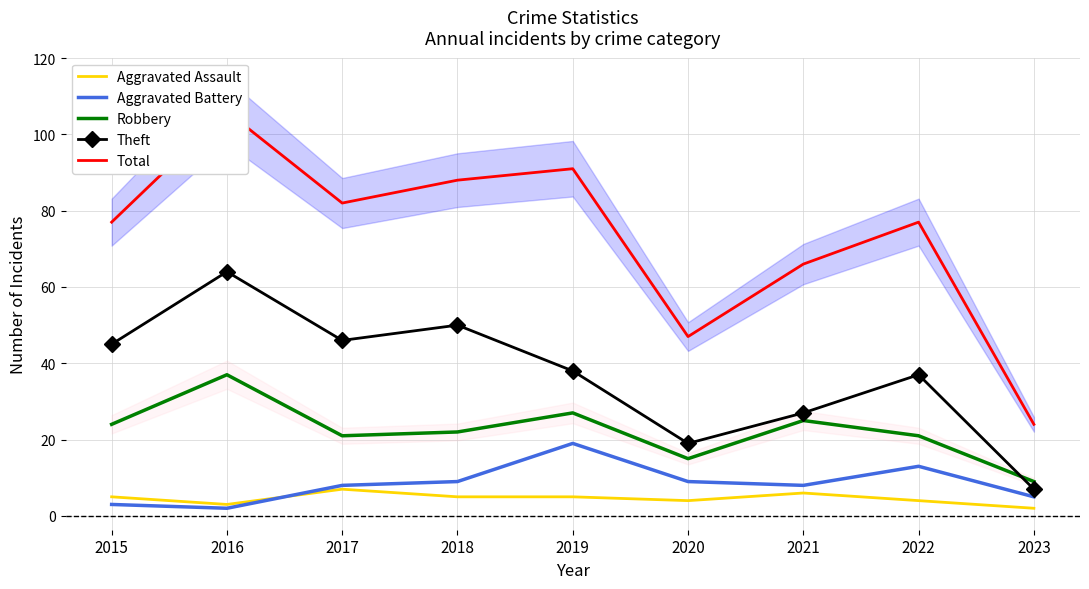

What is the difference between the highest and lowest values at 2018?

83